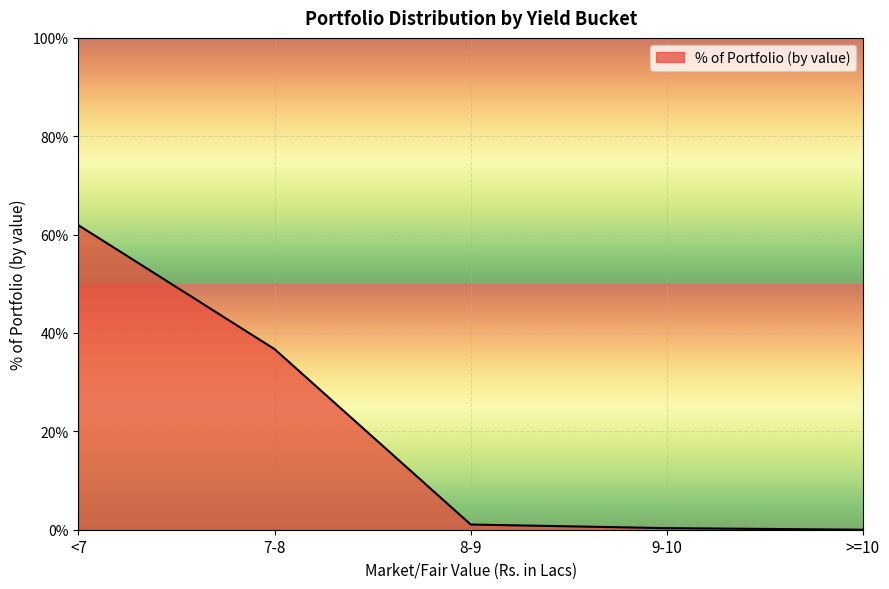

Does the chart have visible grid lines?

Yes